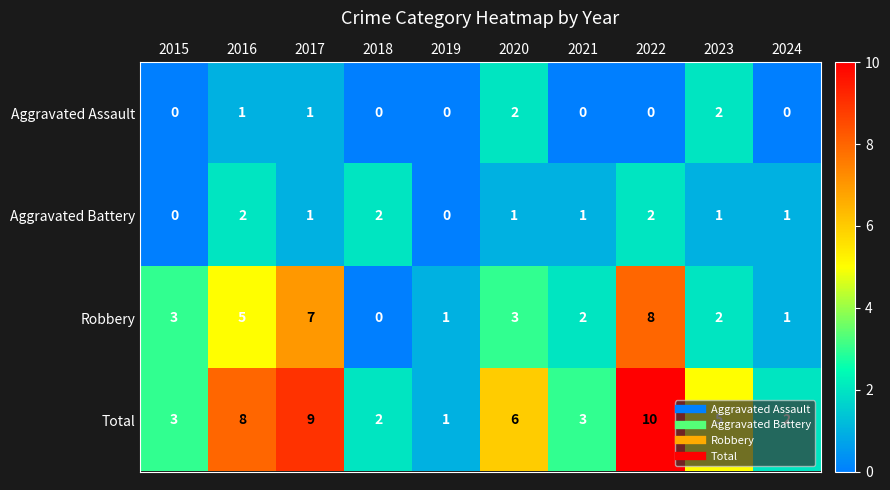

At which category does the chart reach its peak across all series?

2022